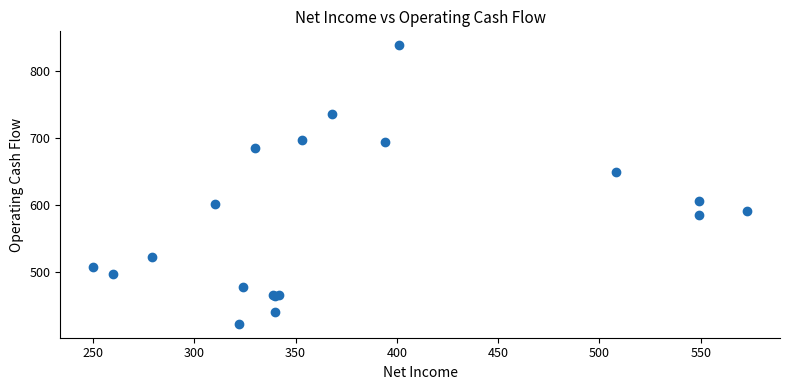

What Y value in the scatter plot is closest to 631?

649